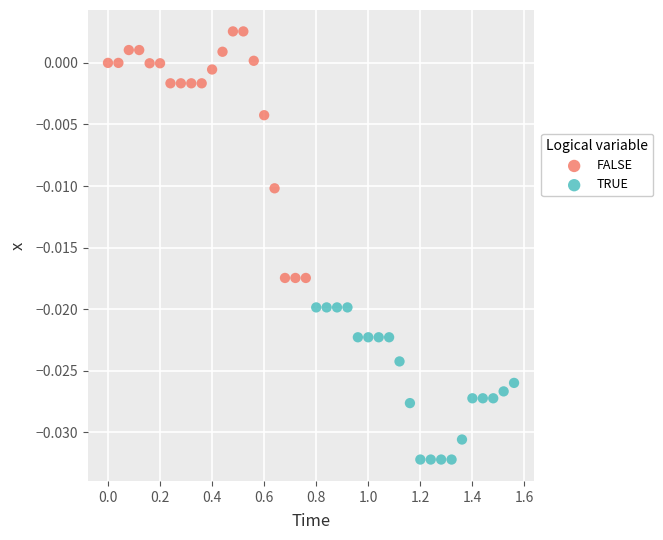

Which series reaches the maximum Y coordinate?

FALSE